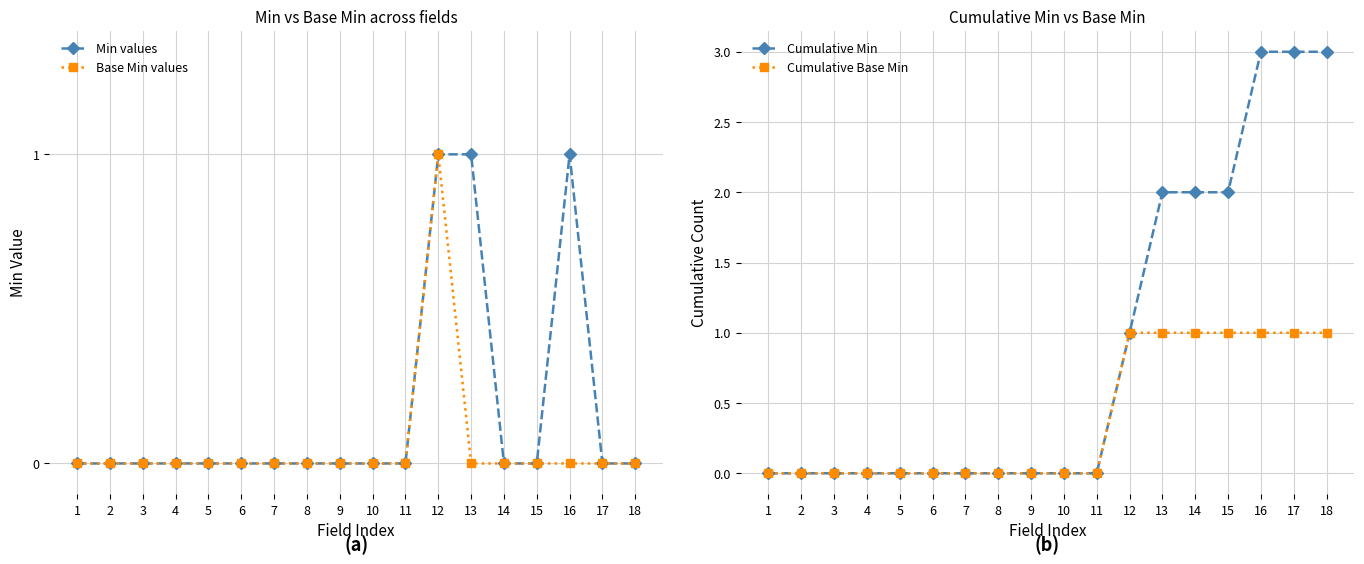

Does the chart have visible grid lines?

Yes